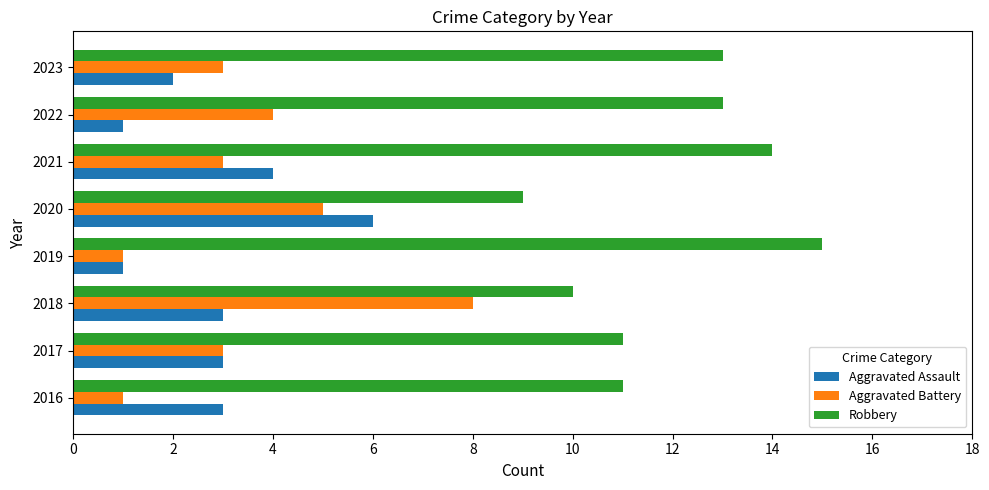

Which series has the widest spread of values?

Aggravated Battery